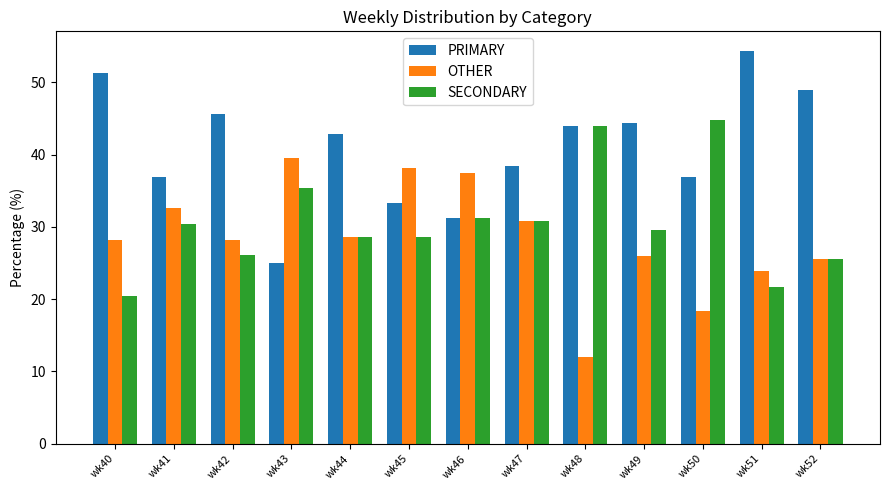

What is the sum of all OTHER values?

369.4